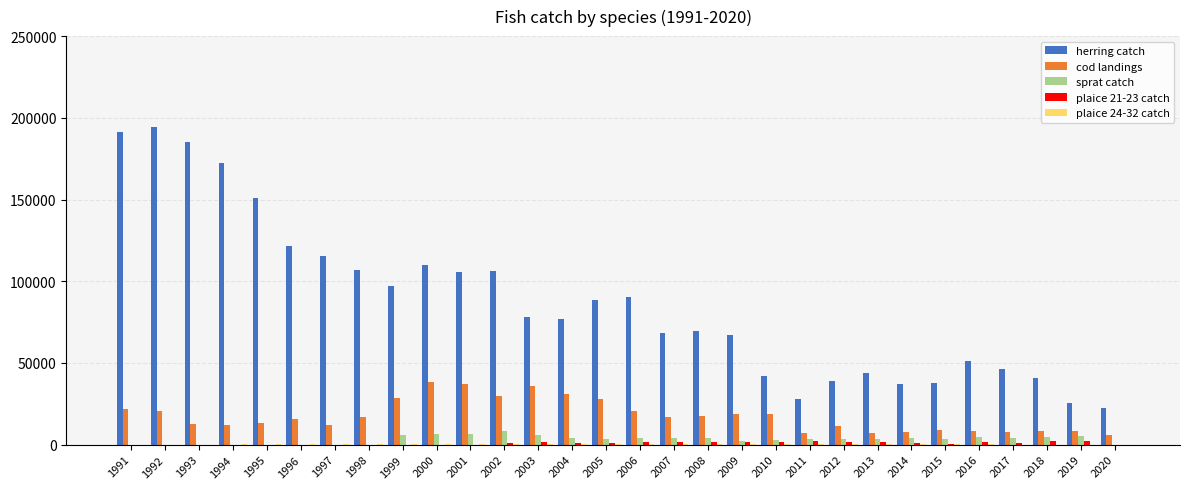

The sprat catch series shows 4350 at 2006. True or false?

True